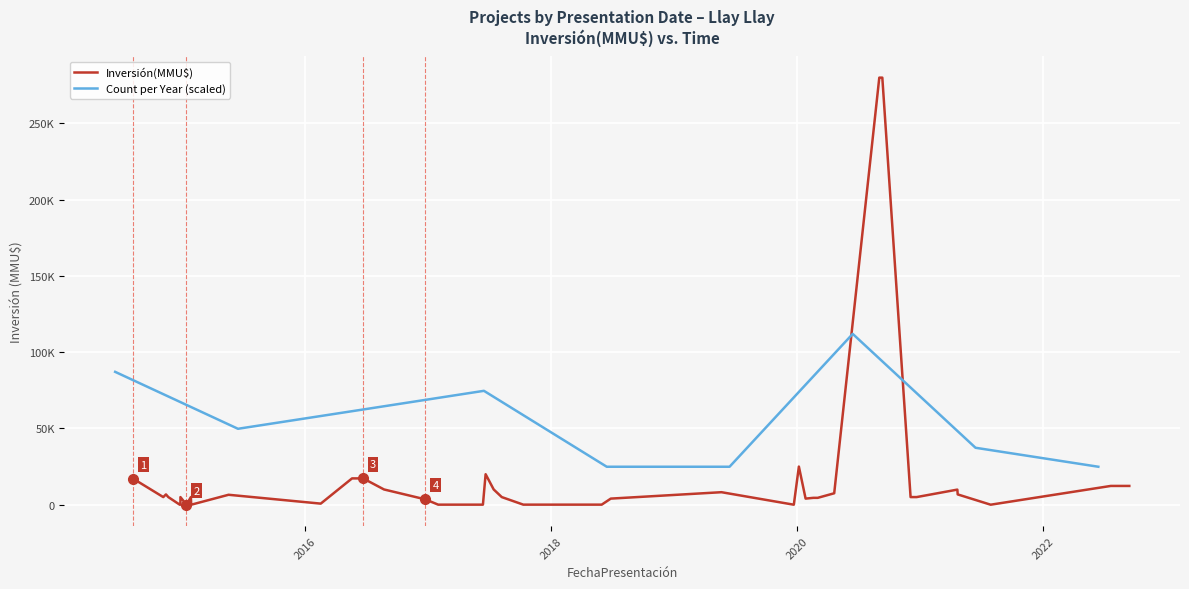

What is the sum of all Count values?

40